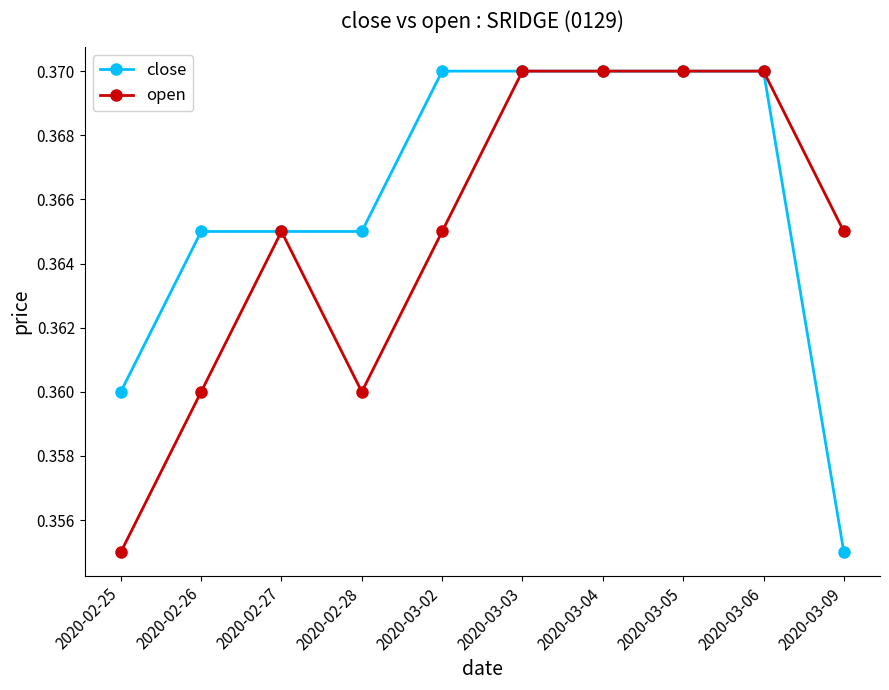

At how many categories does at least one series exceed 0?

10